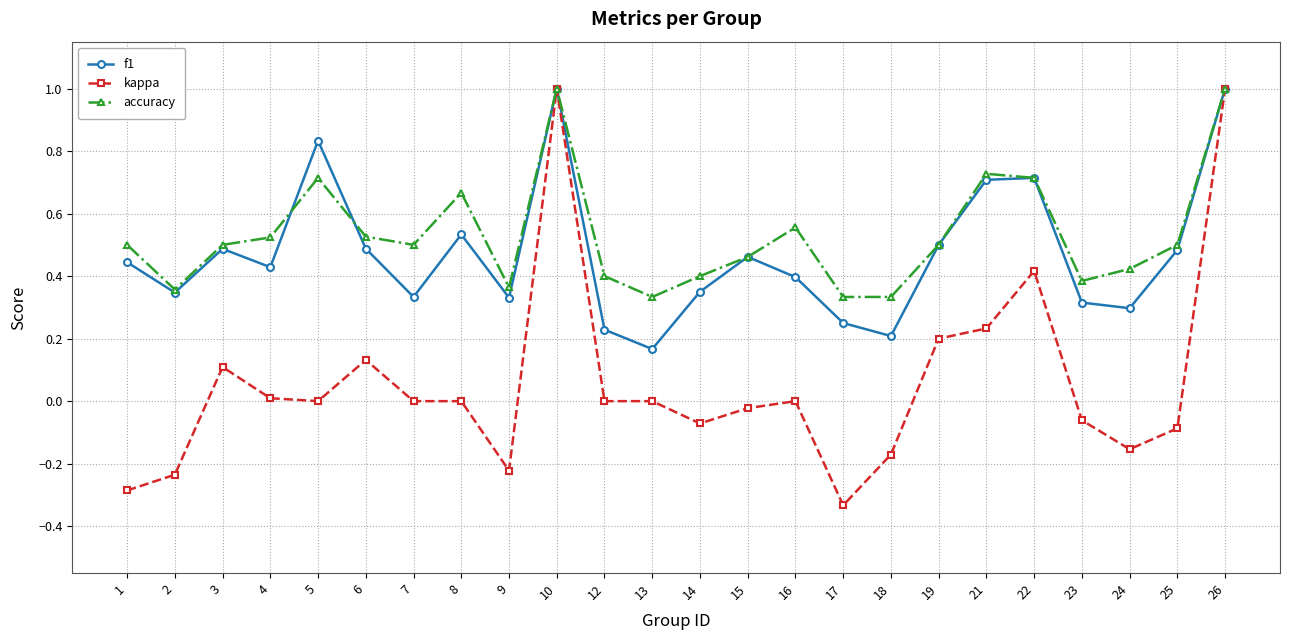

At which category does accuracy reach its first local valley?

2